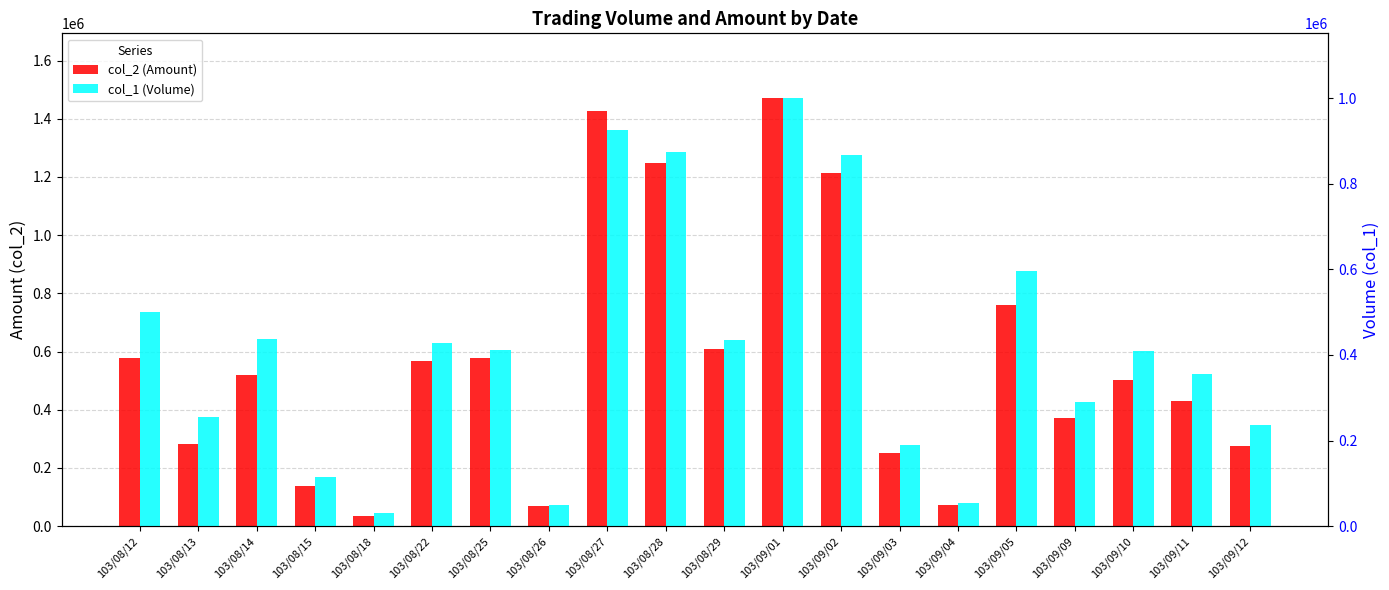

What is the maximum value shown in the chart?

1472520